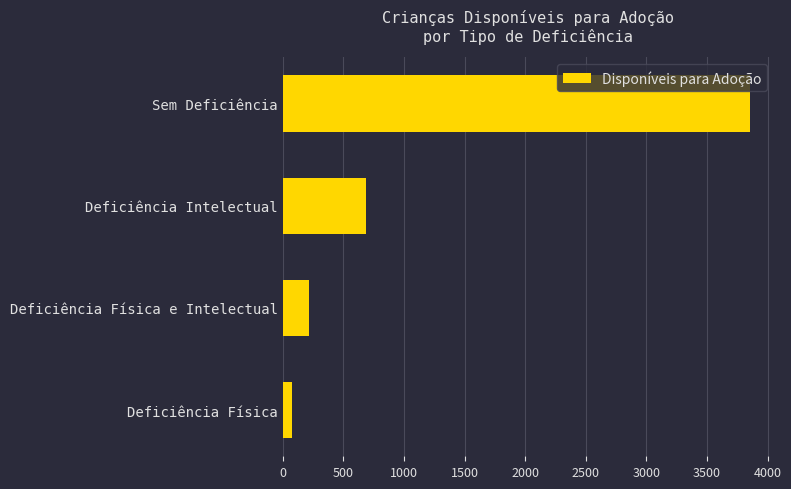

Rank the categories by value from lowest to highest.

Deficiência Física, Deficiência Física e Intelectual, Deficiência Intelectual, Sem Deficiência